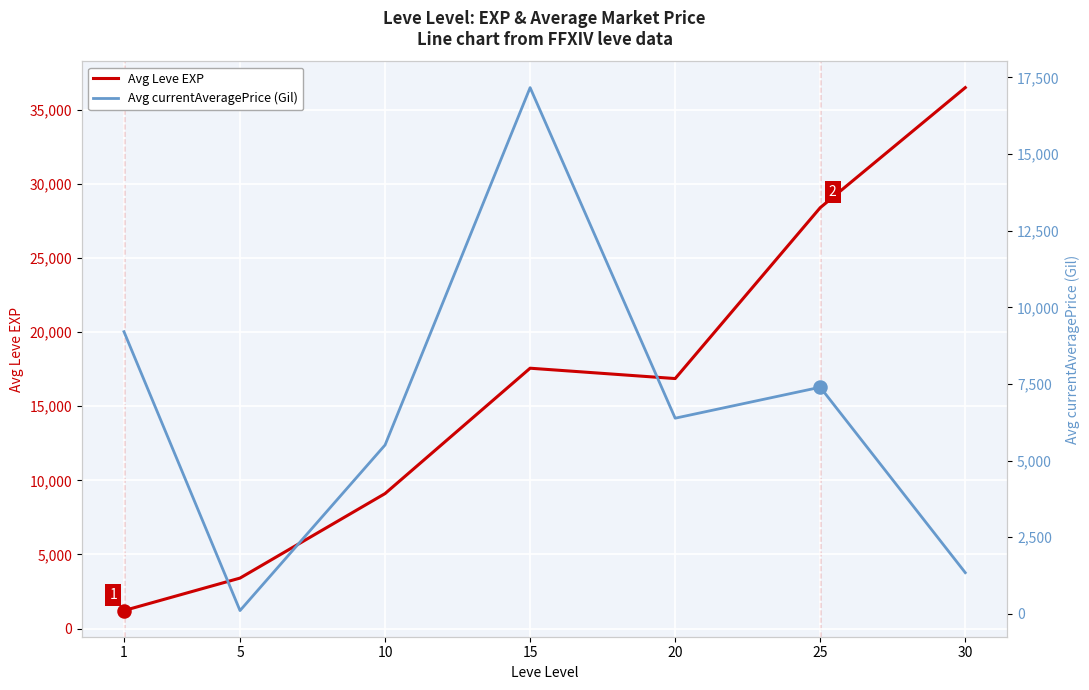

Which series has the widest spread of Y values?

Avg Leve EXP